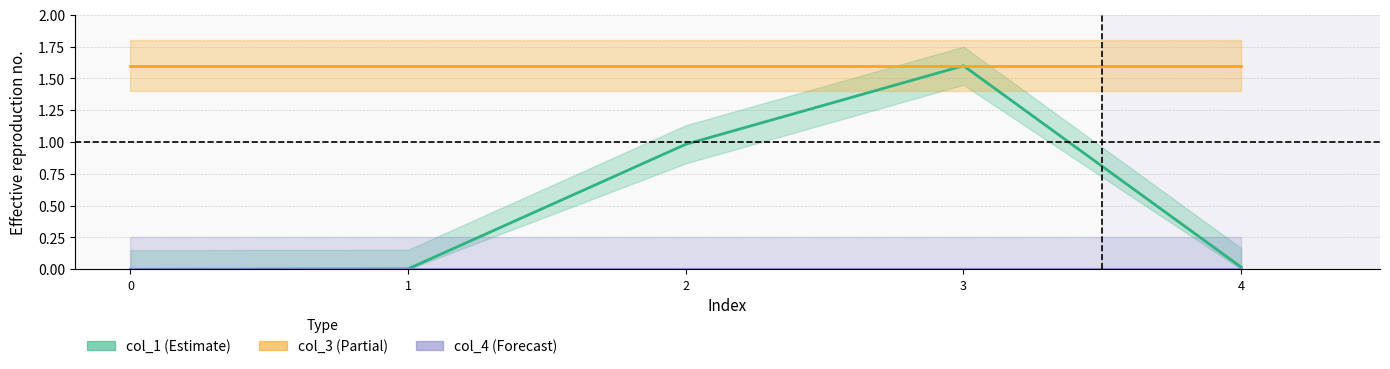

Rank the series by their average value, from highest to lowest.

col_3, col_1, col_4